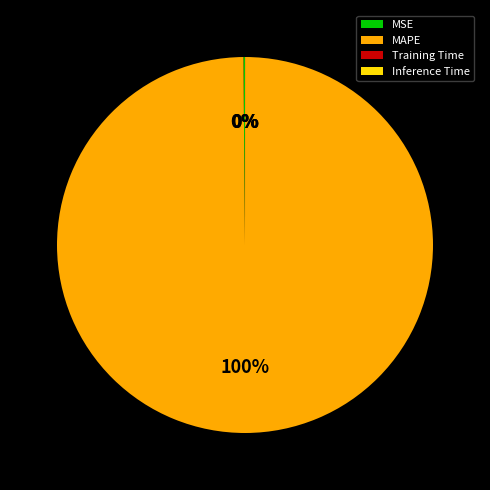

To the nearest percent, what is the average slice percentage?

25%